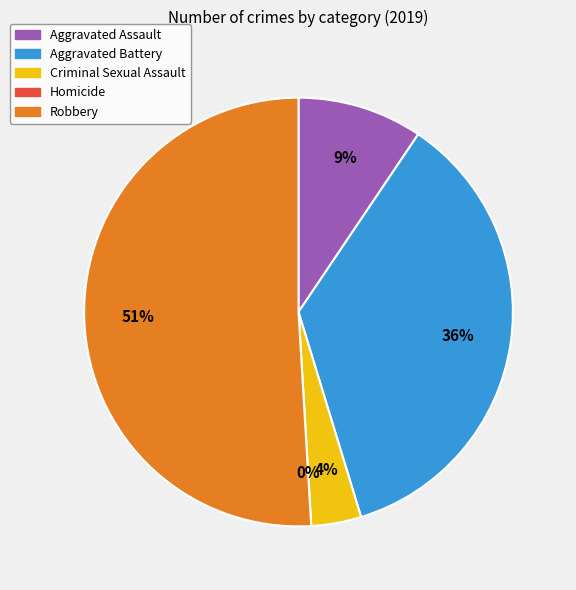

To the nearest percent, what is the combined percentage of Robbery and Aggravated Assault?

60%